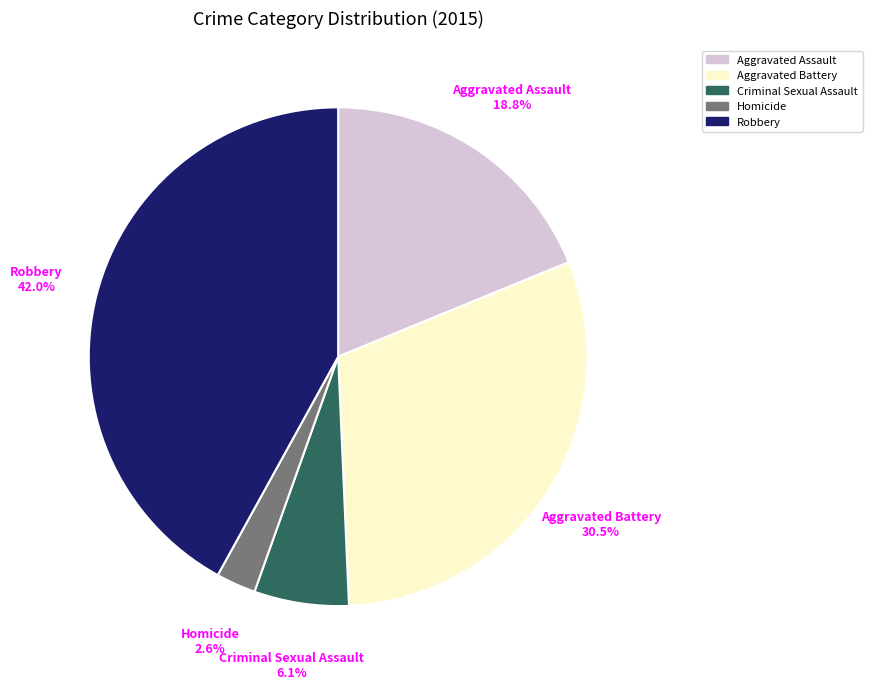

To the nearest percent, what portion does Robbery represent?

42%